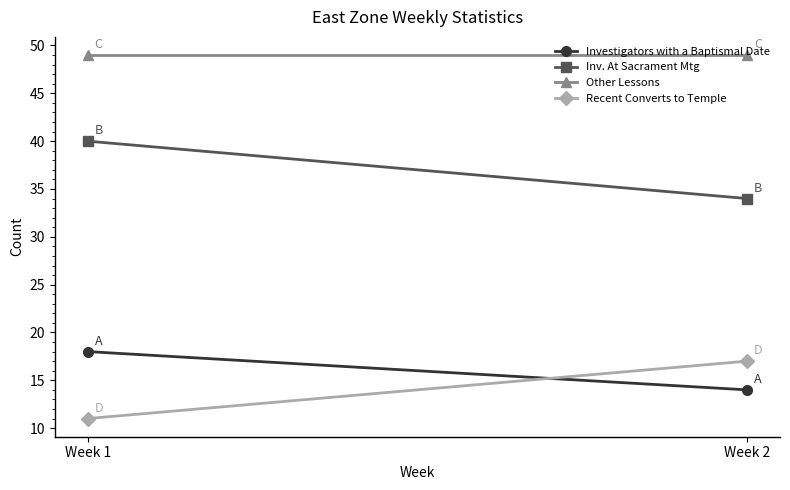

At which label is Inv. At Sacrament Mtg closest to 37?

Week 1